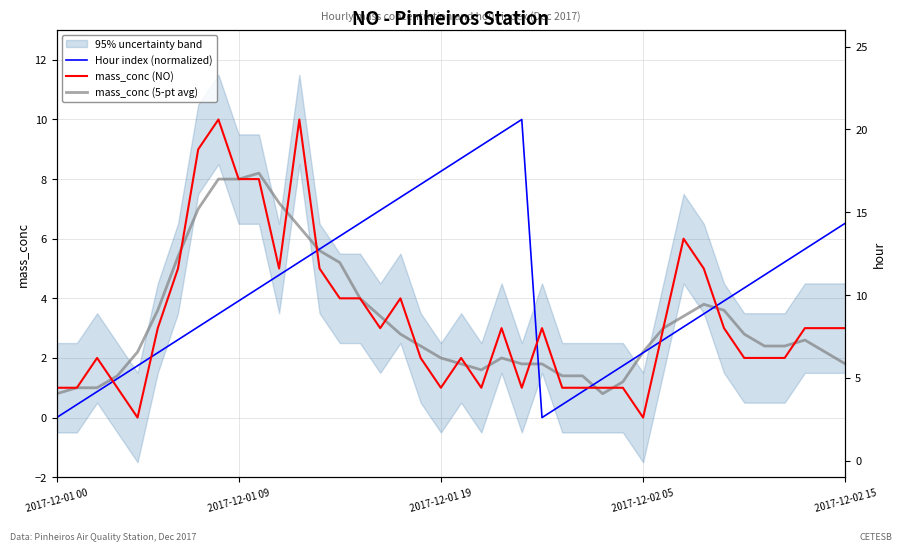

List the labels in order of mass_conc (NO) value, largest first.

8, 12, 7, 9, 10, 31, 6, 11, 13, 32, 14, 15, 17, 5, 16, 22, 24, 30, 33, 37, 38, 39, 2017-12-01 19, 18, 20, 34, 35, 36, 2017-12-01 00, 2017-12-01 09, 2017-12-02 05, 19, 21, 23, 25, 26, 27, 28, 2017-12-02 15, 29